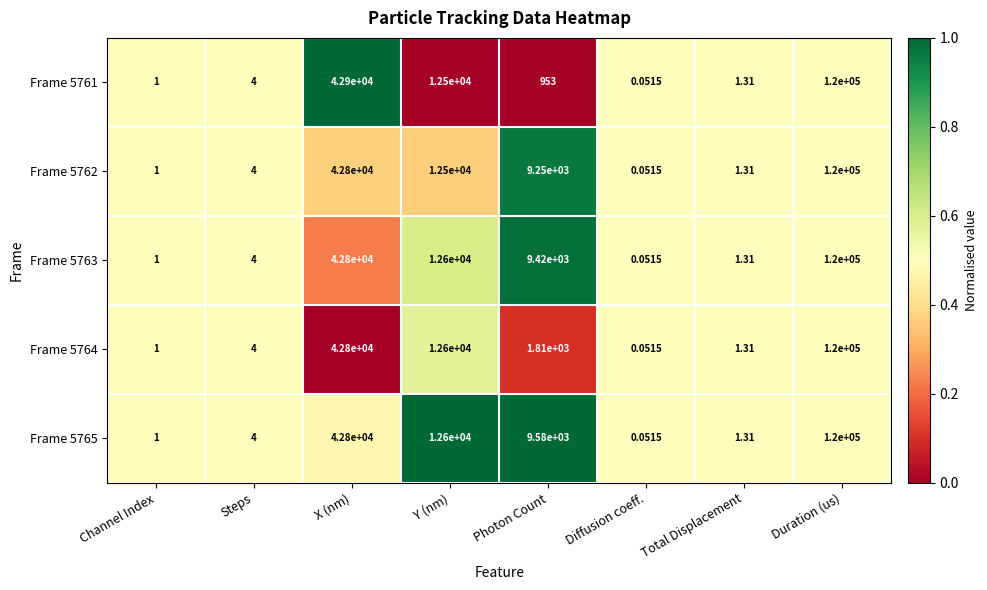

Rank the categories by Frame 5764 value from lowest to highest.

Diffusion coeff., Channel Index, Total Displacement, Steps, Photon Count, Y (nm), X (nm), Duration (us)